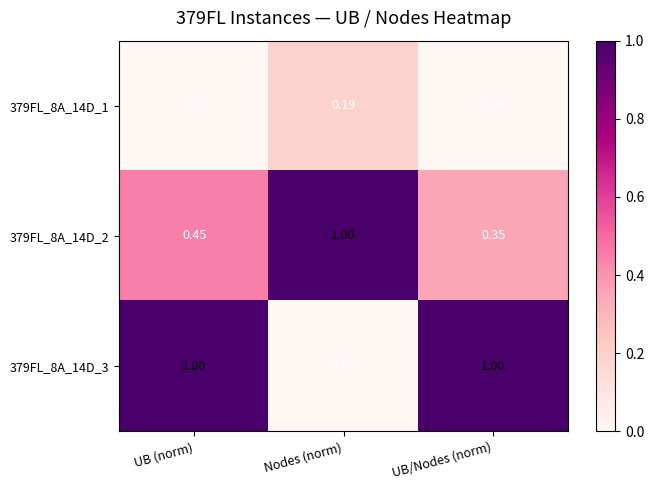

At which label does 379FL_8A_14D_2 reach its peak?

Nodes (norm)